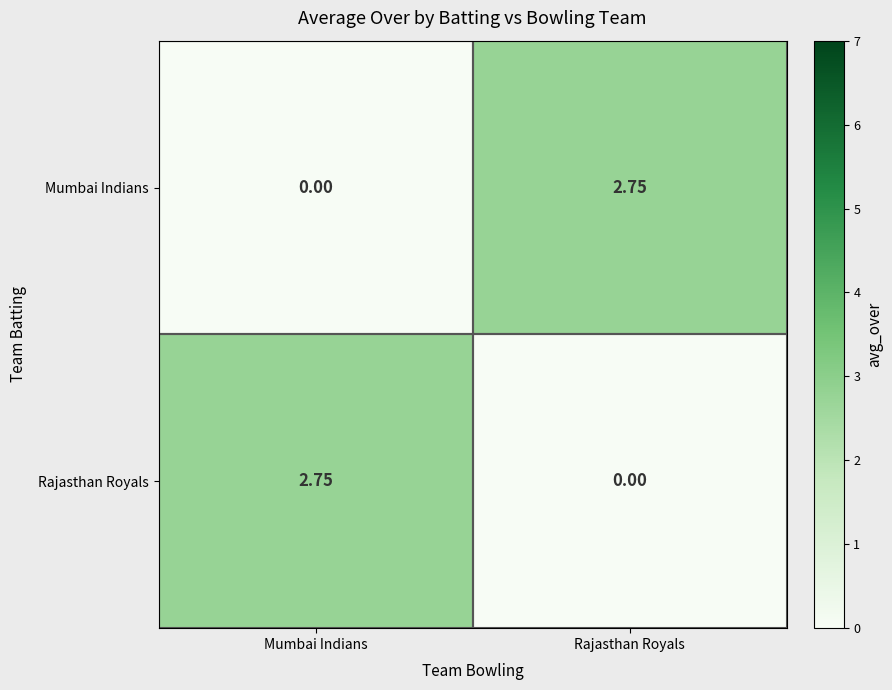

At which label does Rajasthan Royals first exceed 2?

Mumbai Indians